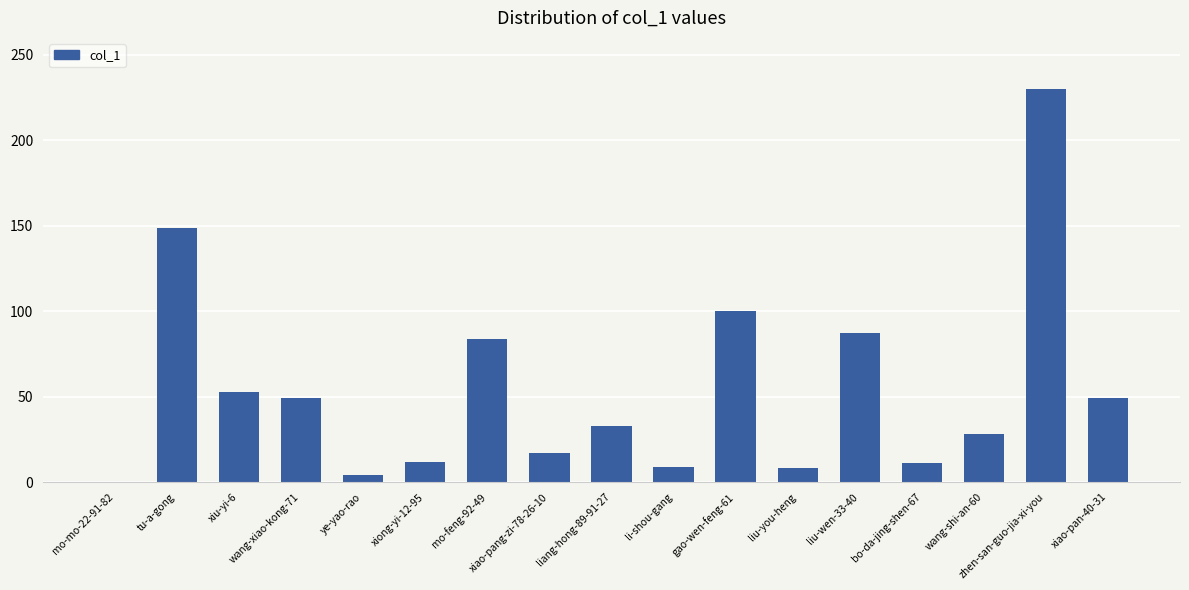

What is the change in value from tu-a-gong to xiao-pang-zi-78-26-10?

-132